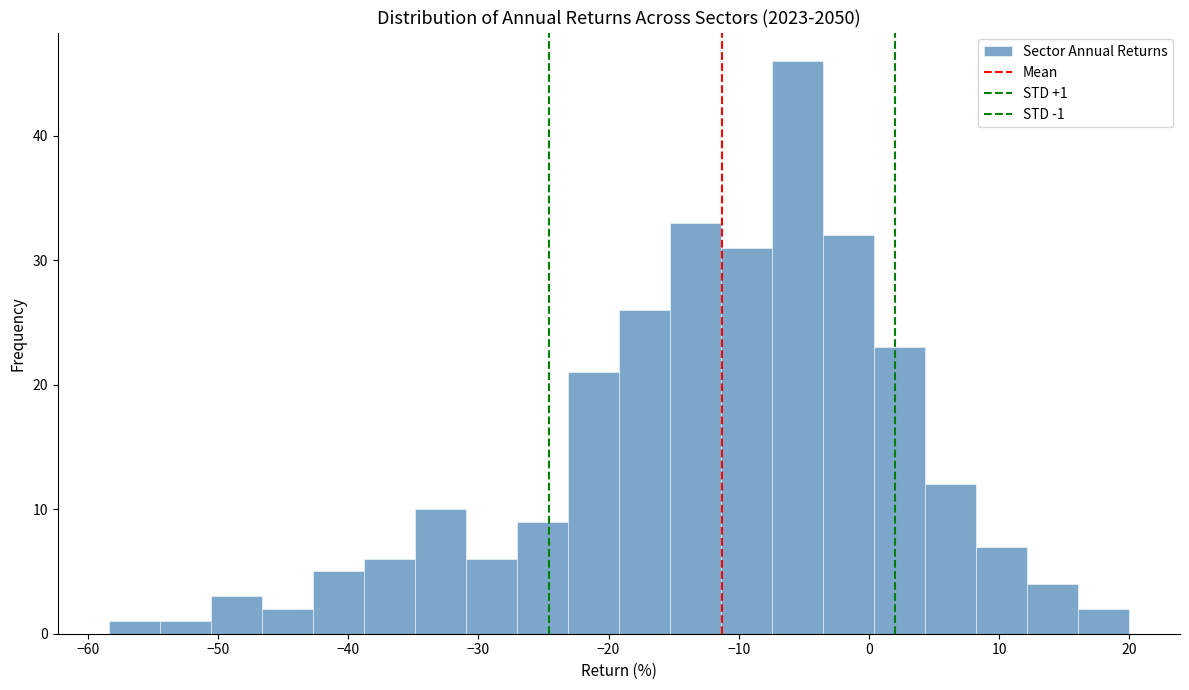

Read against the x-axis, roughly where is the centre of the tallest bar?

-5